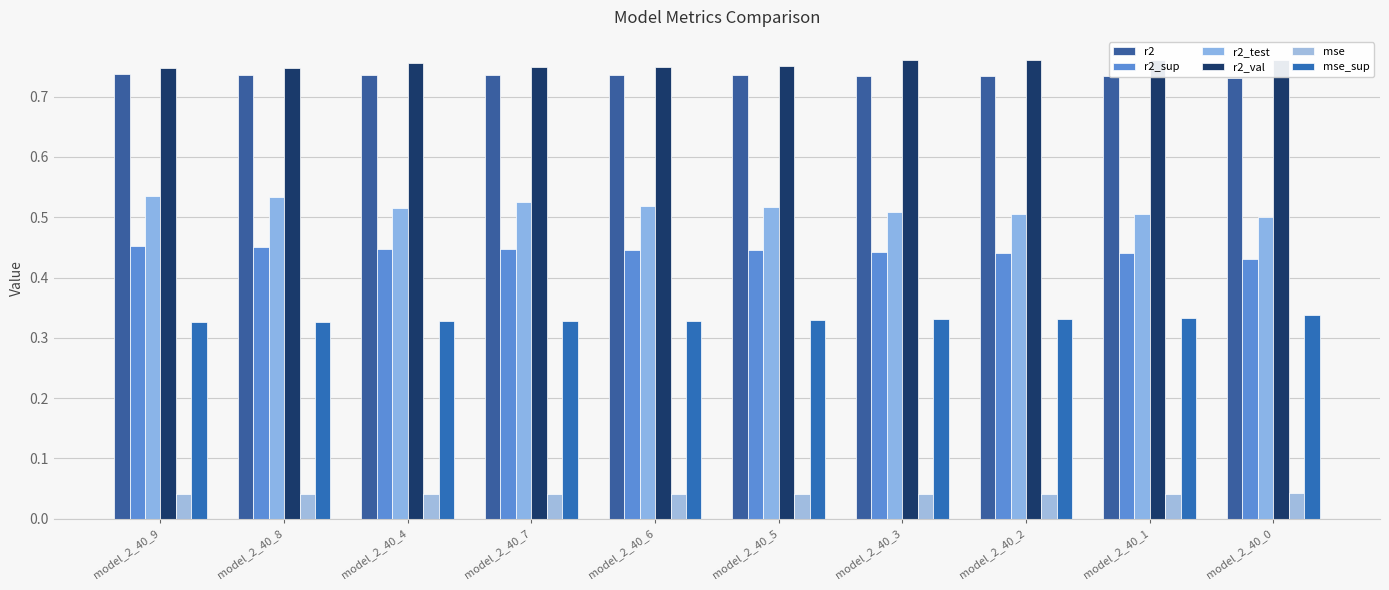

List the labels in order of r2_val value, largest first.

model_2_40_2, model_2_40_1, model_2_40_0, model_2_40_3, model_2_40_4, model_2_40_5, model_2_40_6, model_2_40_7, model_2_40_9, model_2_40_8